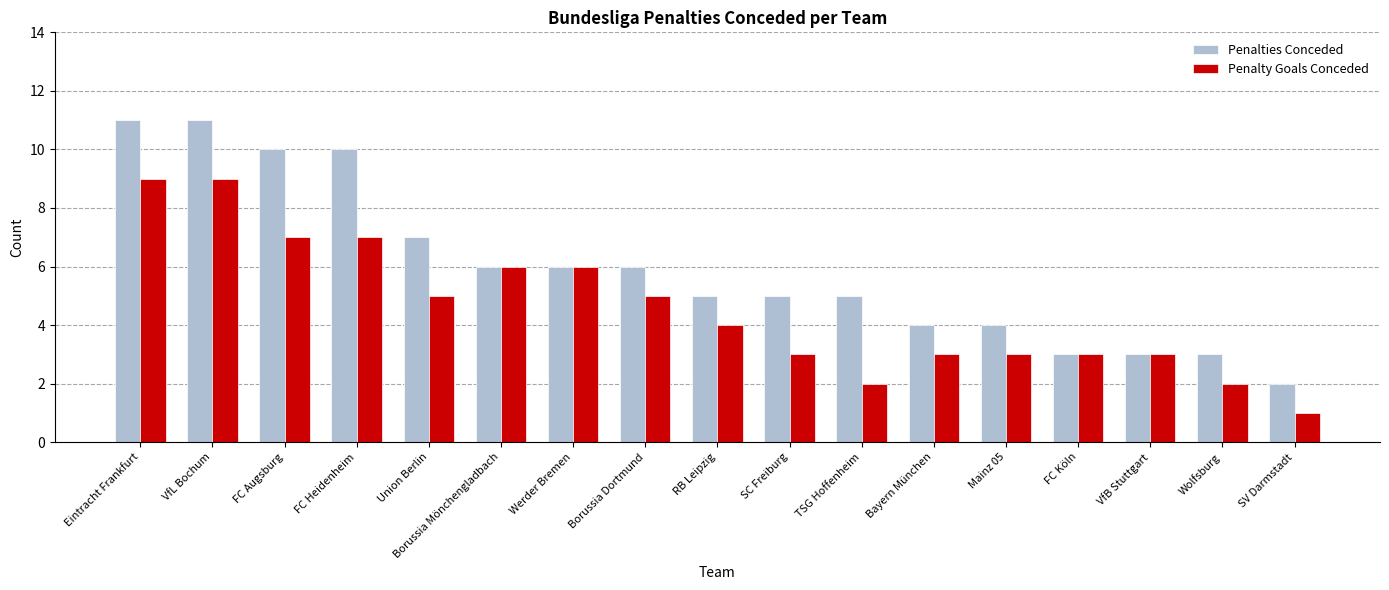

List the series in order of their peak value, highest first.

Penalties Conceded, Penalty Goals Conceded